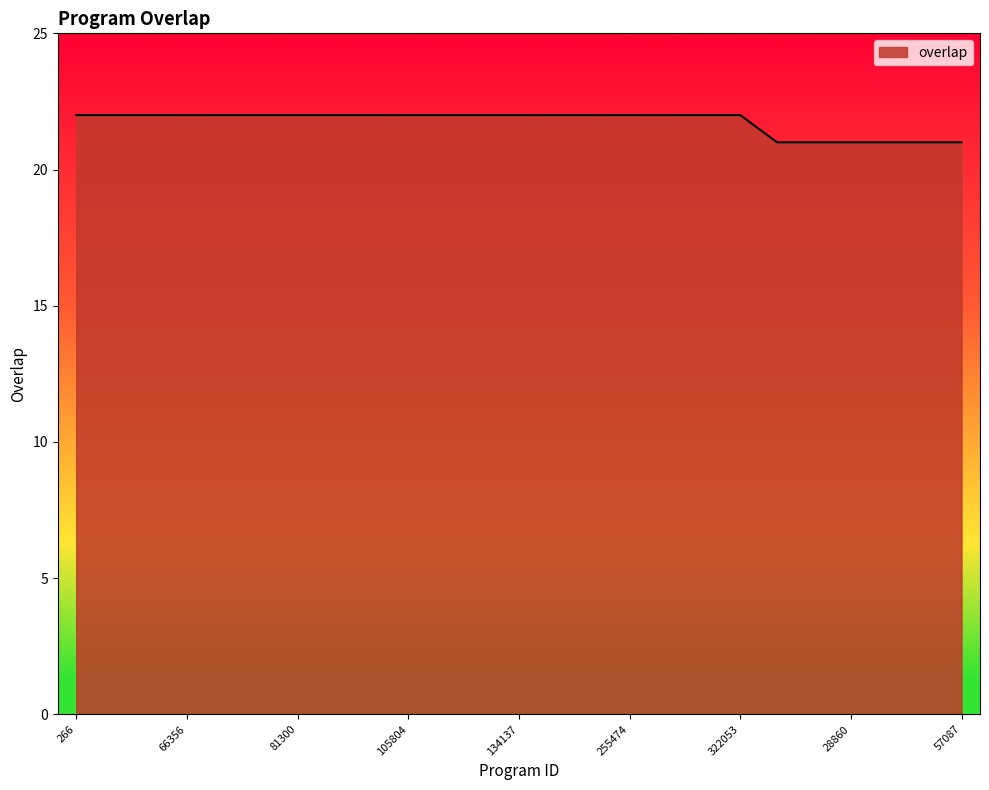

What is the minimum value shown in the chart?

21